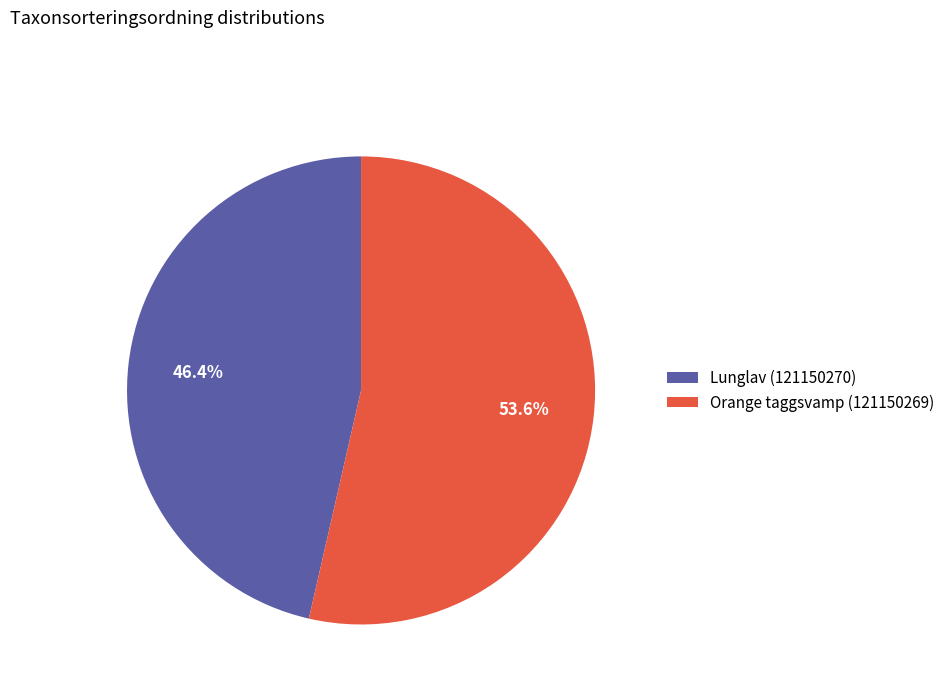

How many slices are in this pie chart?

2